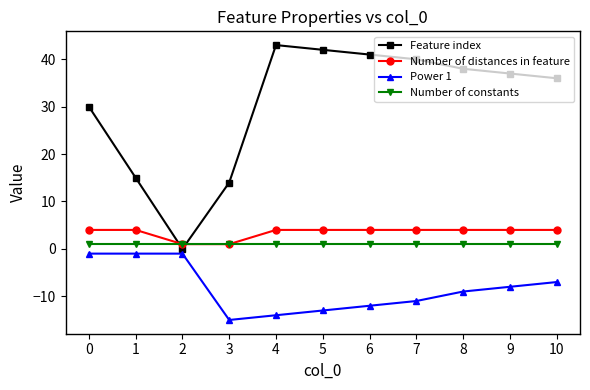

Reading left to right, transcribe all the data shown in this chart.

Feature index: 0=30	1=15	2=0	3=14	4=43	5=42	6=41	7=40	8=38	9=37	10=36
Number of distances in feature: 0=4	1=4	2=1	3=1	4=4	5=4	6=4	7=4	8=4	9=4	10=4
Power 1: 0=-1	1=-1	2=-1	3=-15	4=-14	5=-13	6=-12	7=-11	8=-9	9=-8	10=-7
Number of constants: 0=1	1=1	2=1	3=1	4=1	5=1	6=1	7=1	8=1	9=1	10=1